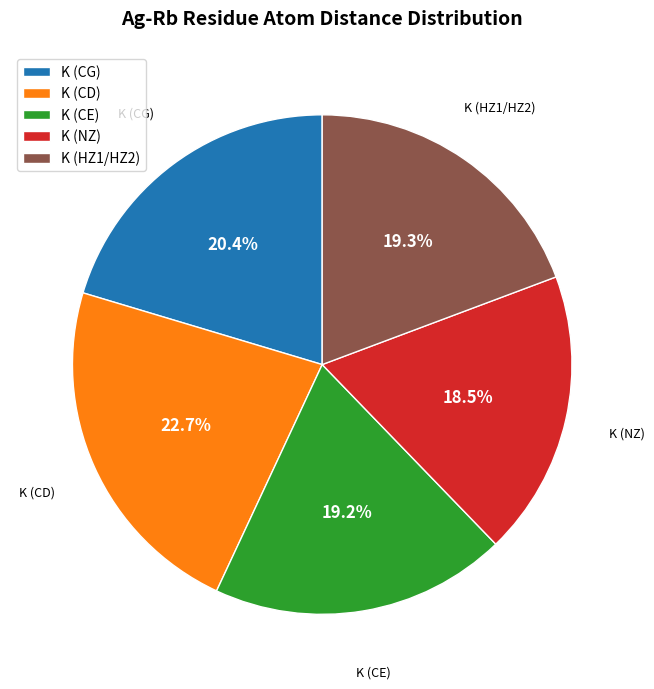

Is there any slice that represents more than half of the pie?

No